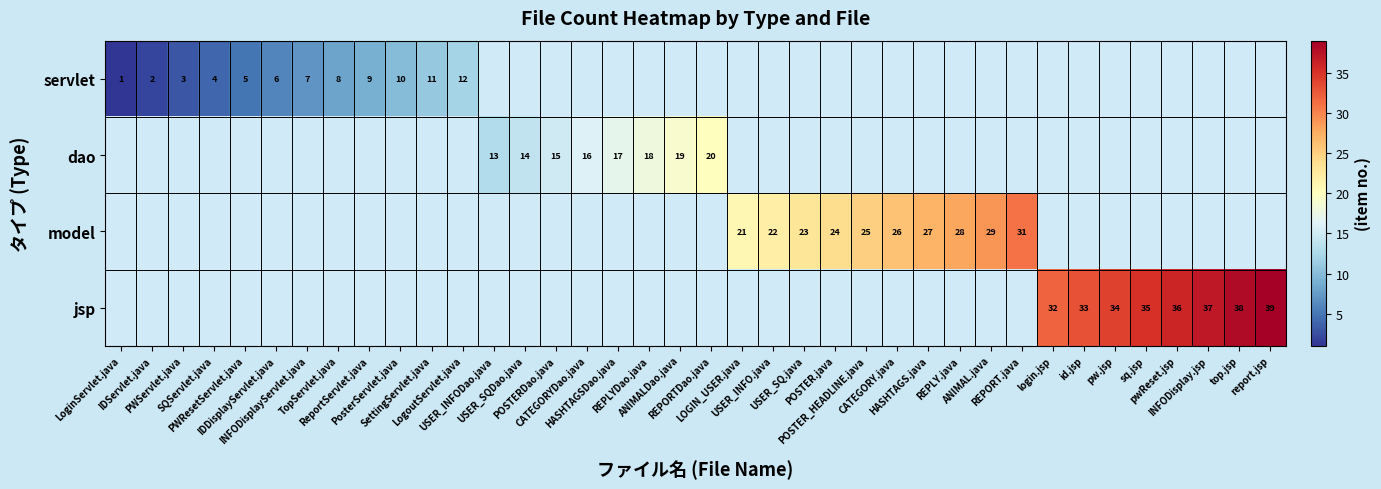

Is it true that jsp equals 32.0 at login.jsp?

True